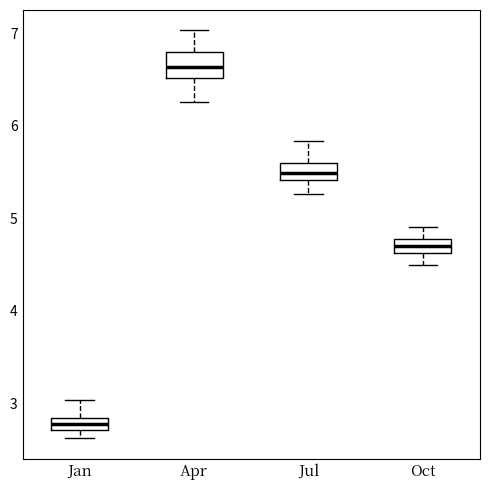

Which box's median line is the lowest?

Jan